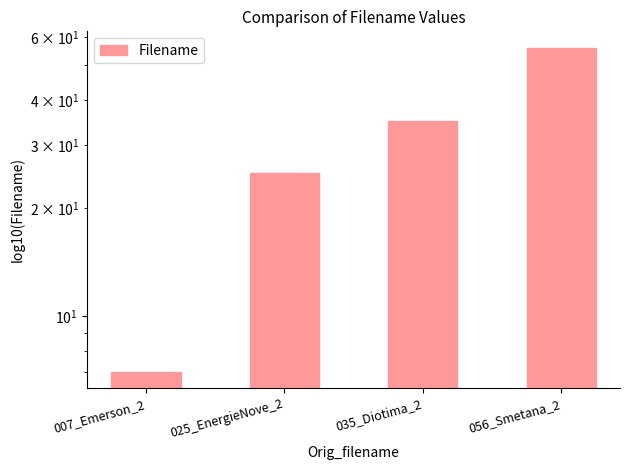

Reading left to right, list all the values displayed in this chart.

007_Emerson_2=7	025_EnergieNove_2=25	035_Diotima_2=35	056_Smetana_2=56